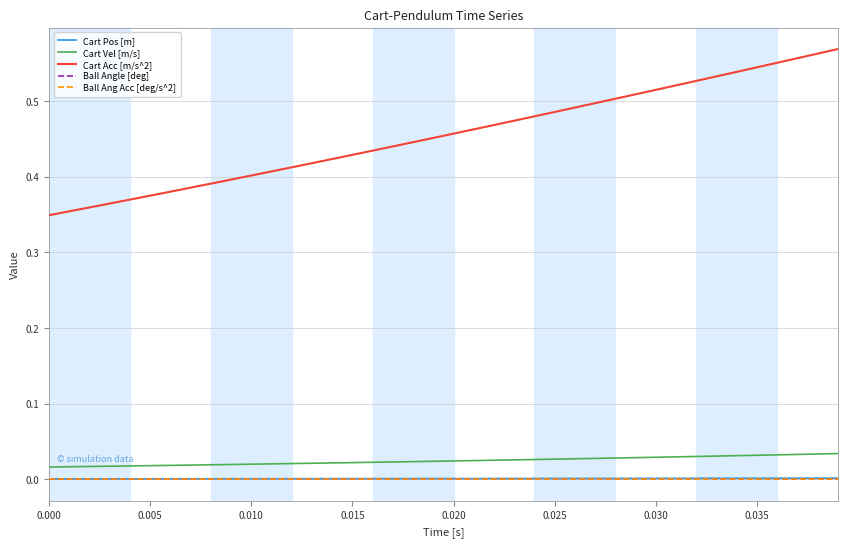

True or false: Cart Acc [m/s^2] has more than 1 interior local peaks.

False